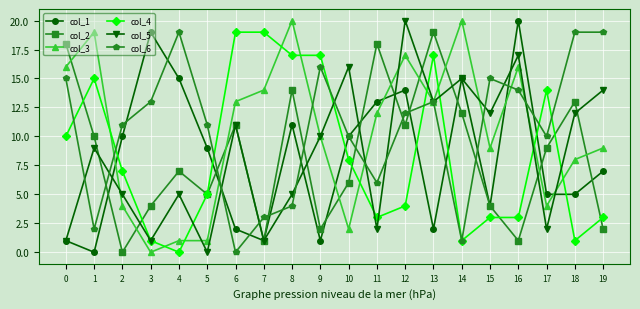

Which series has the largest total across all categories?

col_6